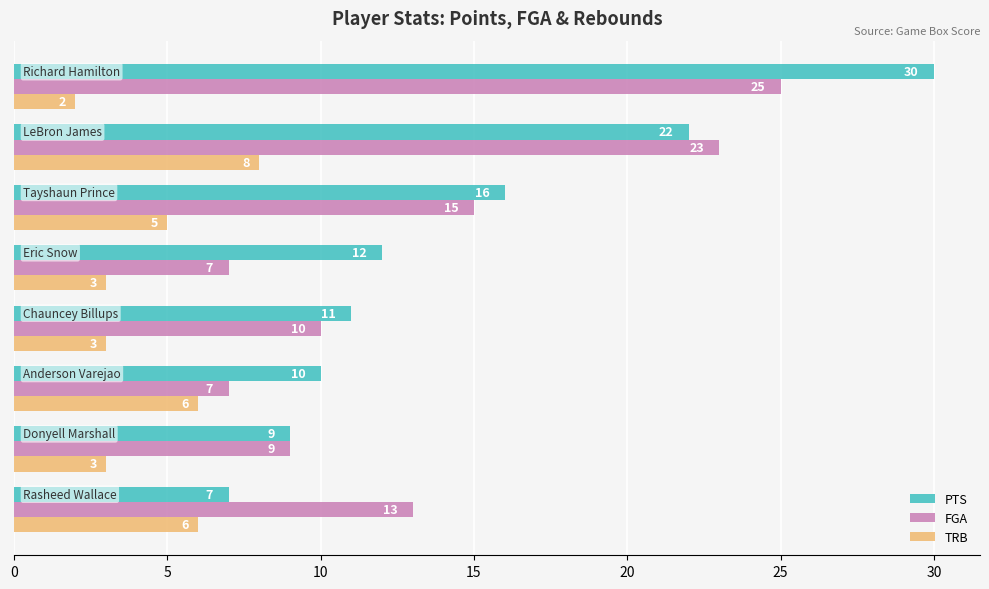

What is the difference between the second highest and second lowest values in the TRB series?

3